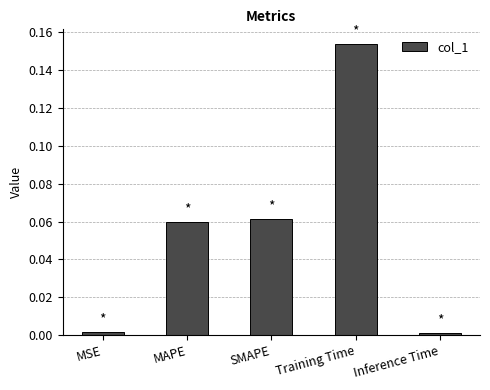

What is the sum of all values?

0.3